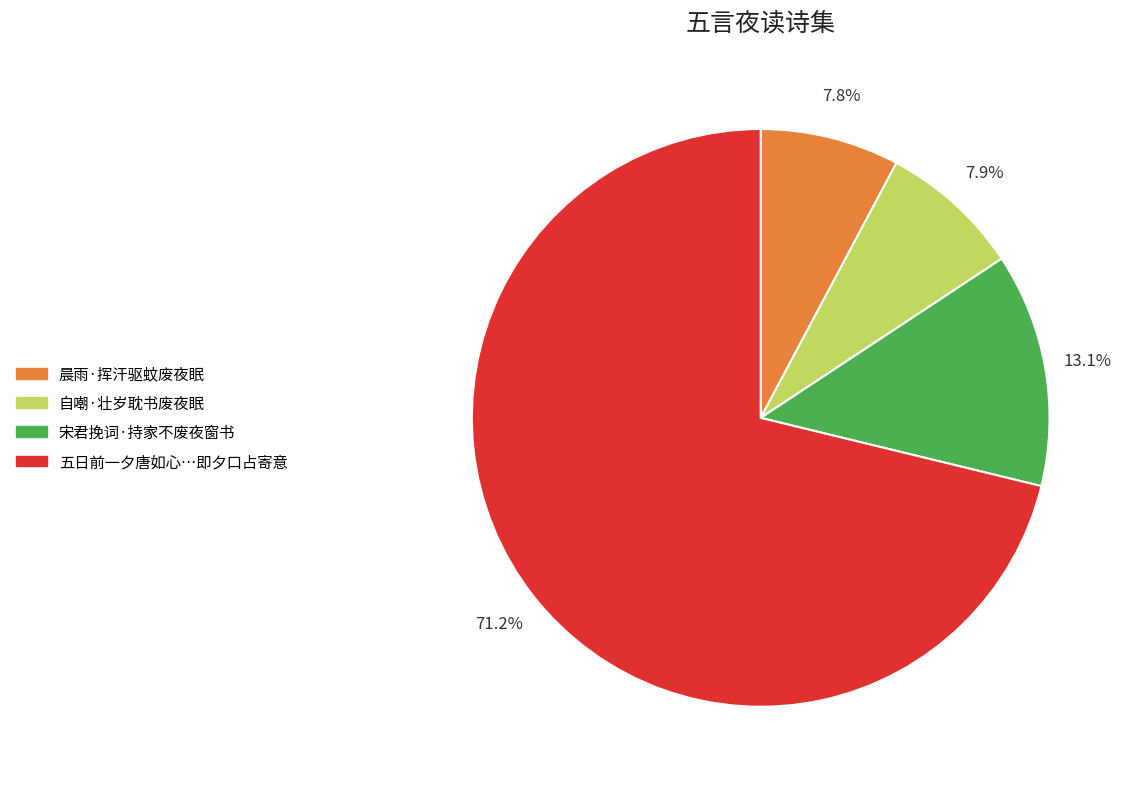

To the nearest percent, what is the difference between the largest and smallest slice percentages?

63%